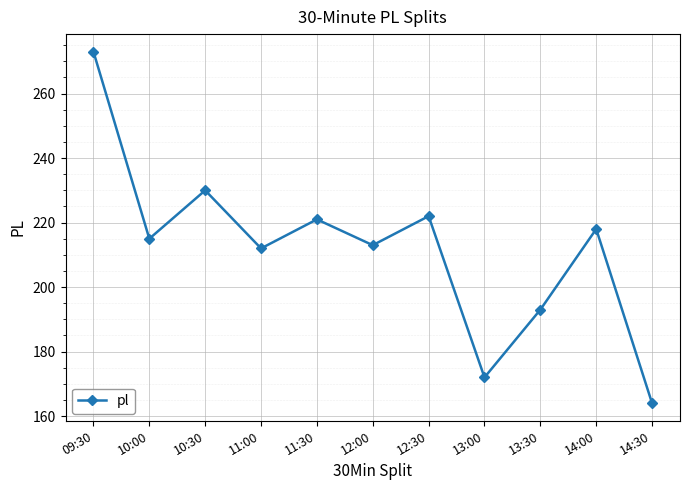

Reading left to right, list all the values displayed in this chart.

273	215	230	212	221	213	222	172	193	218	164